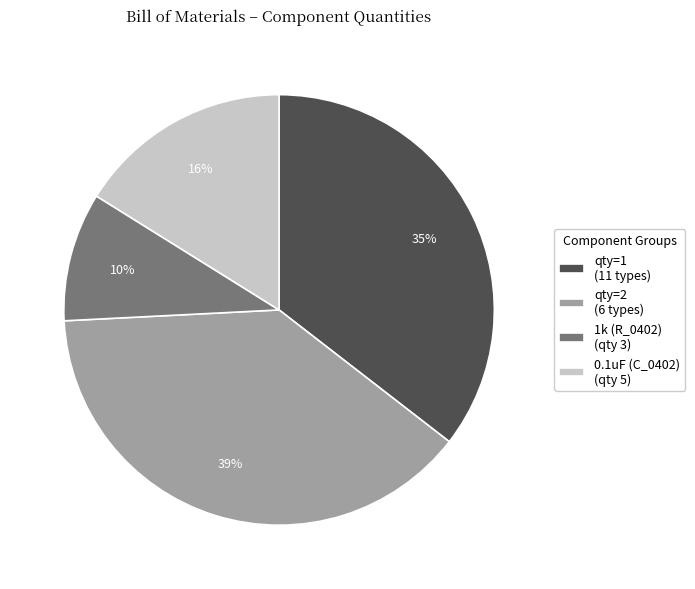

Between qty=2 (6 types) and qty=1 (11 types), which is larger?

qty=2 (6 types)